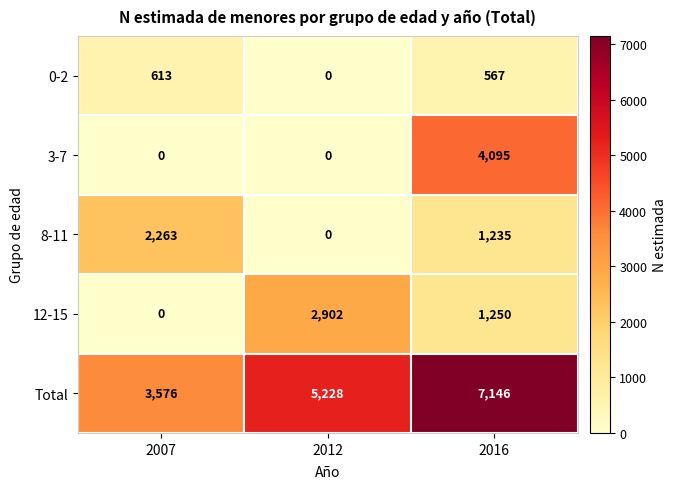

What is the spread (max minus min) of values at 2007?

3576